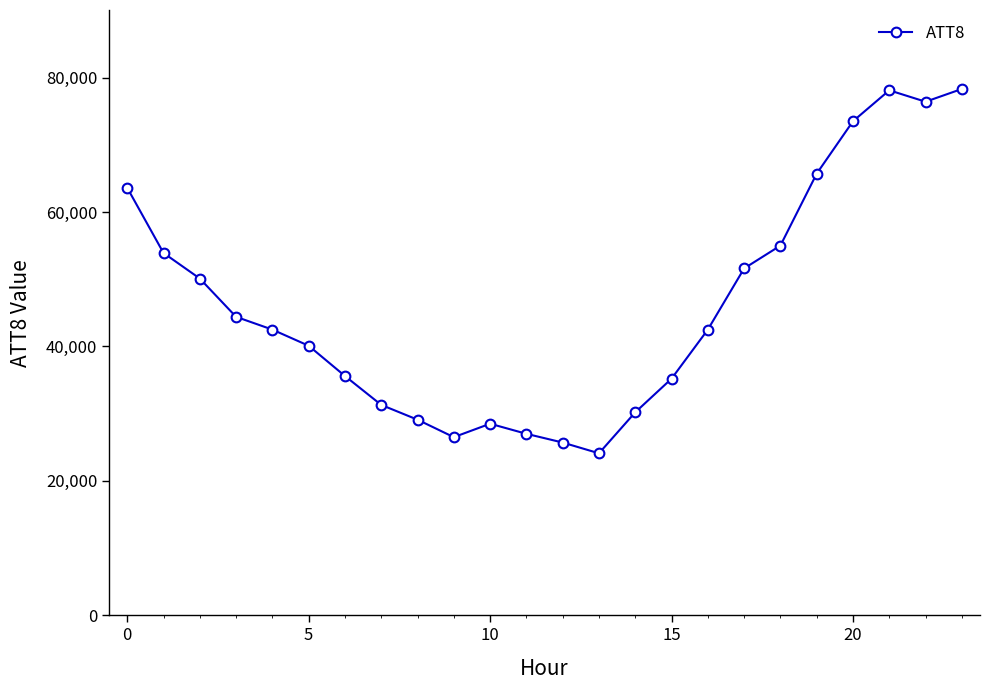

What is the minimum value shown in the chart?

24100